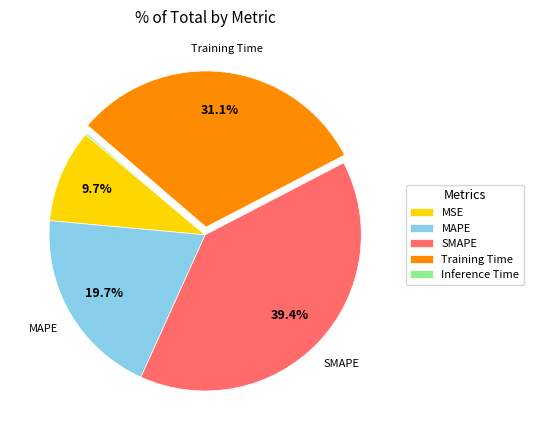

Does Training Time account for over 50% of the chart?

No